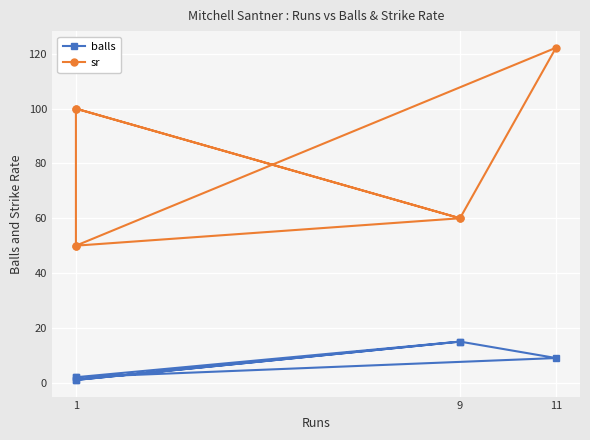

What are all the series names shown in the legend?

balls, sr